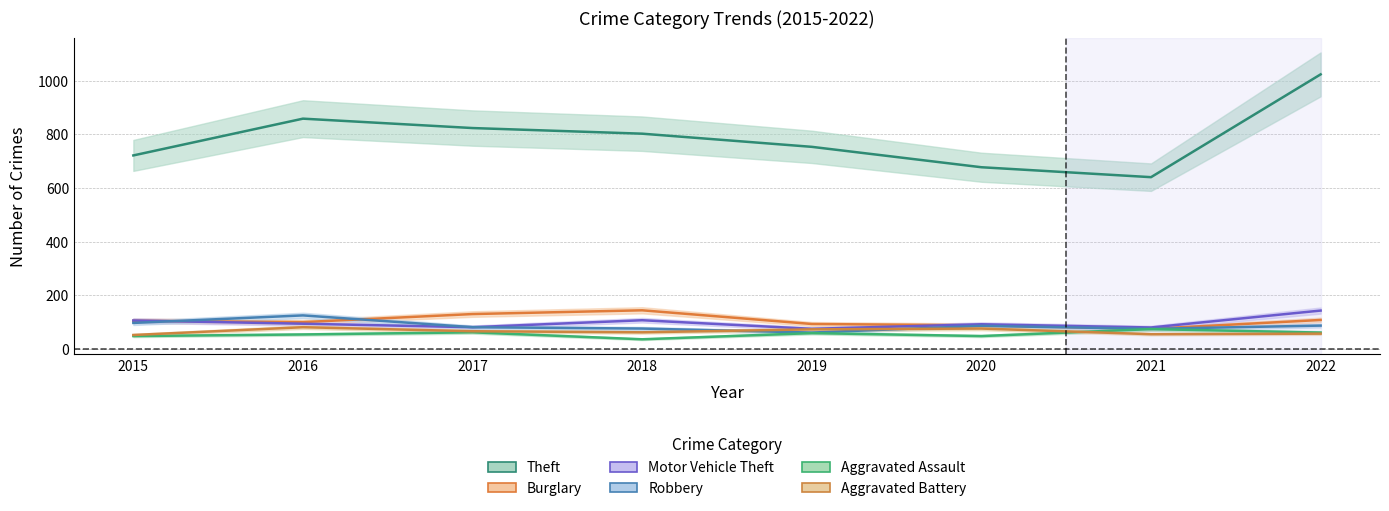

How many data points in Aggravated Assault are above 59?

3